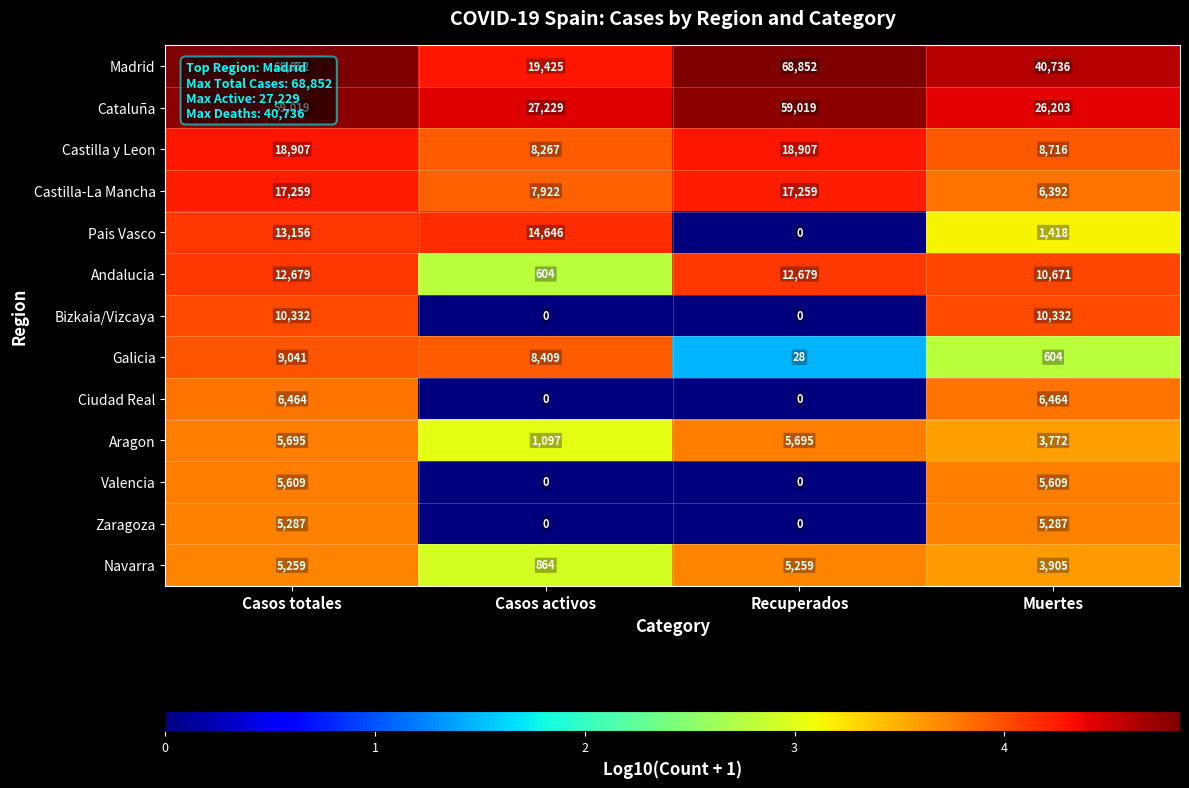

What is the difference between the maximum and minimum values in the Valencia series?

5609